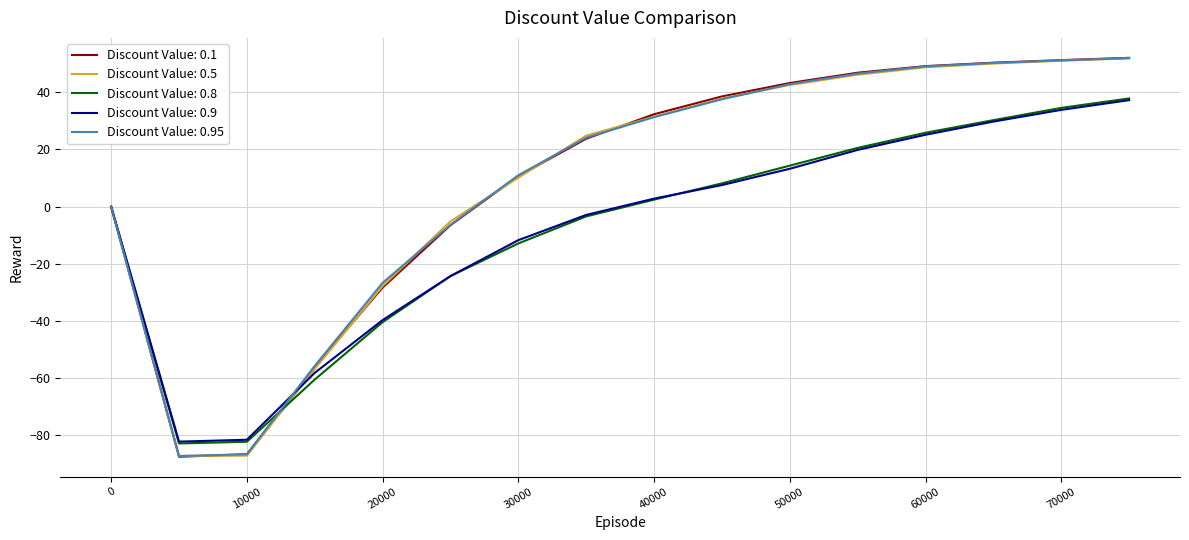

What is the highest value of the Discount Value: 0.5 series?

51.8